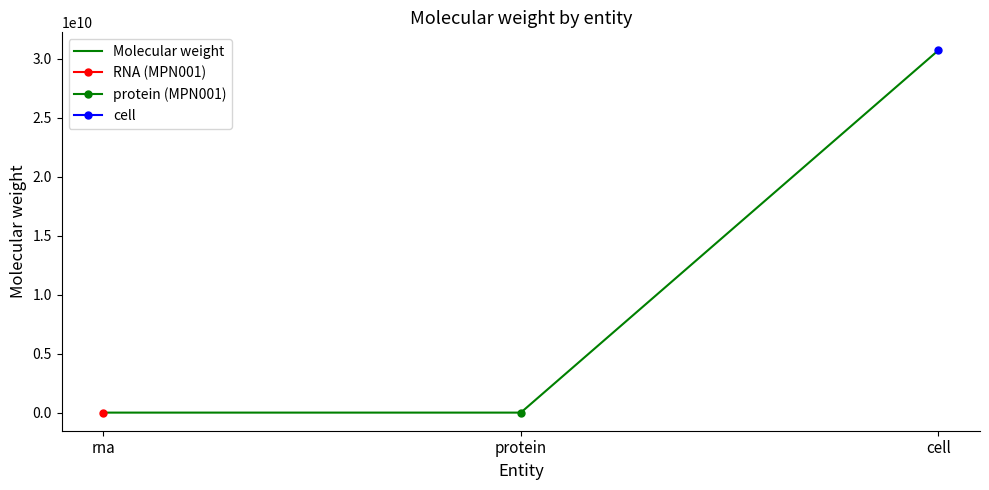

How many values are below 348724?

1